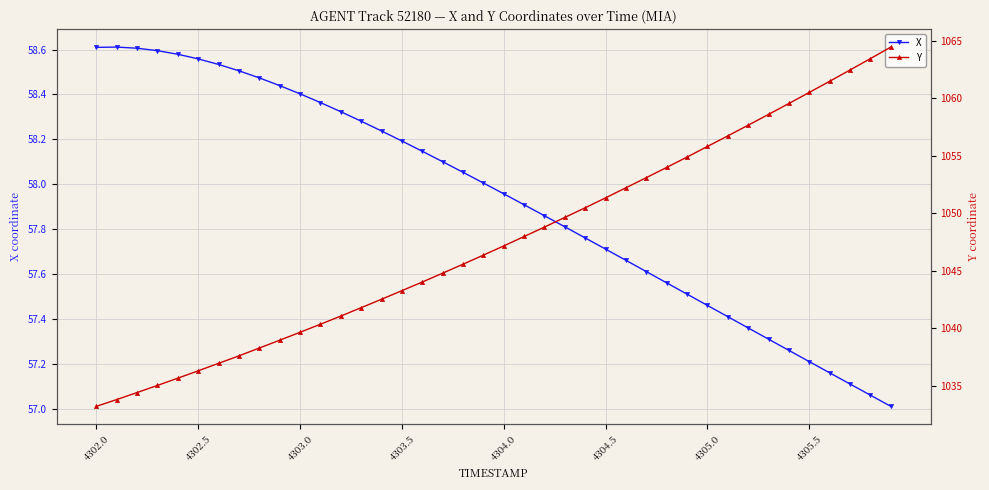

Rank the series by their average value, from lowest to highest.

X, Y